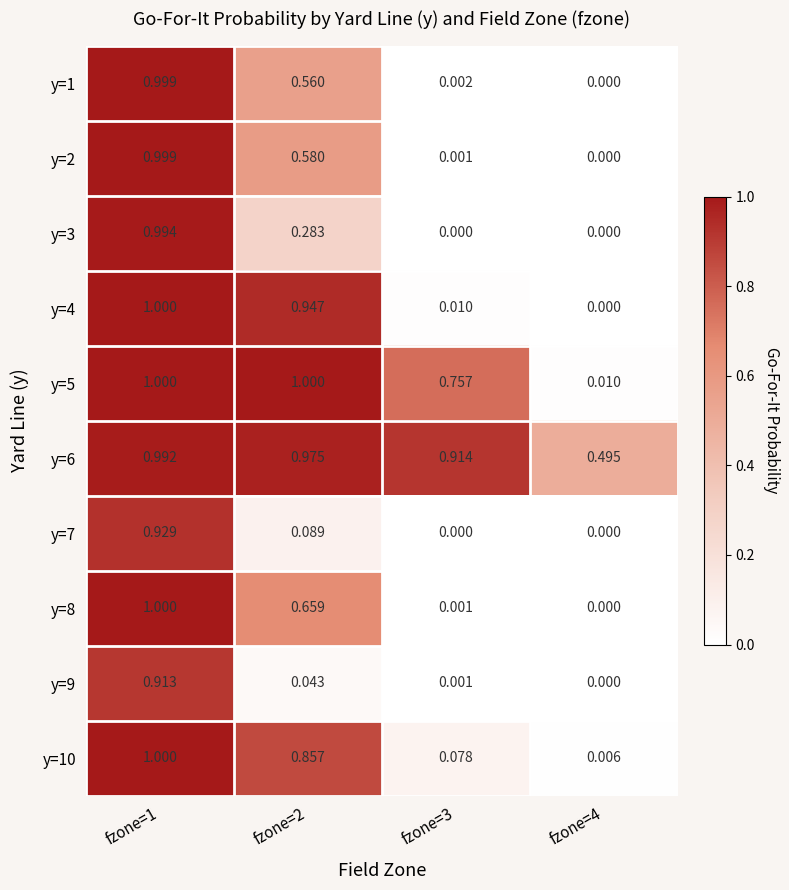

Is the value of y=5 at fzone=1 greater than the value of y=2 at fzone=1?

Yes